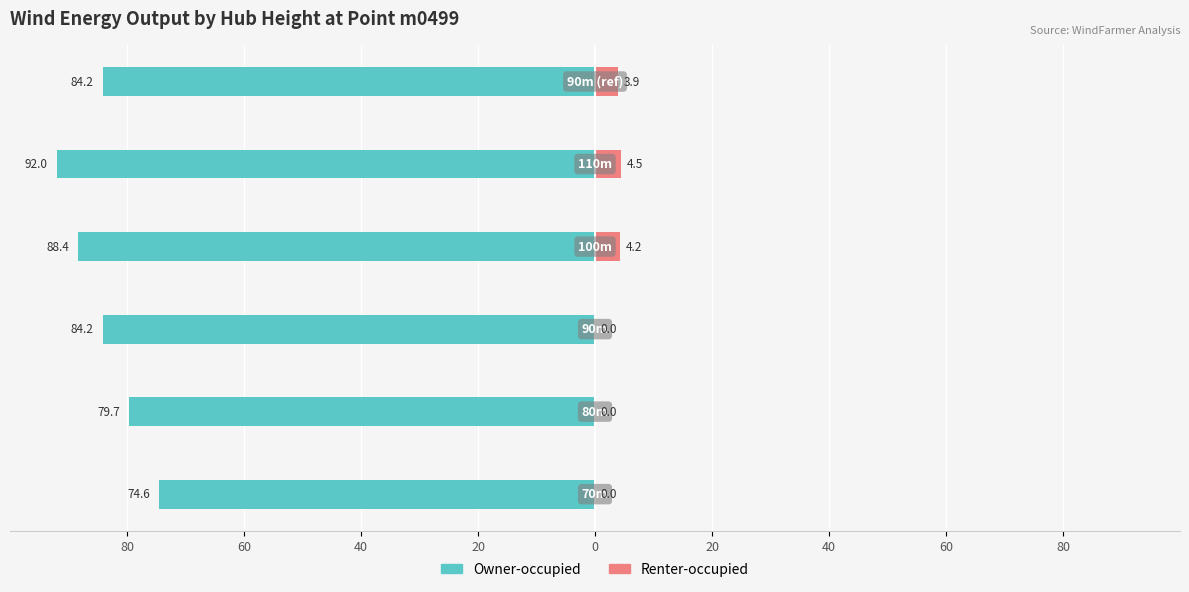

Between 20 and 80, which is larger?

80